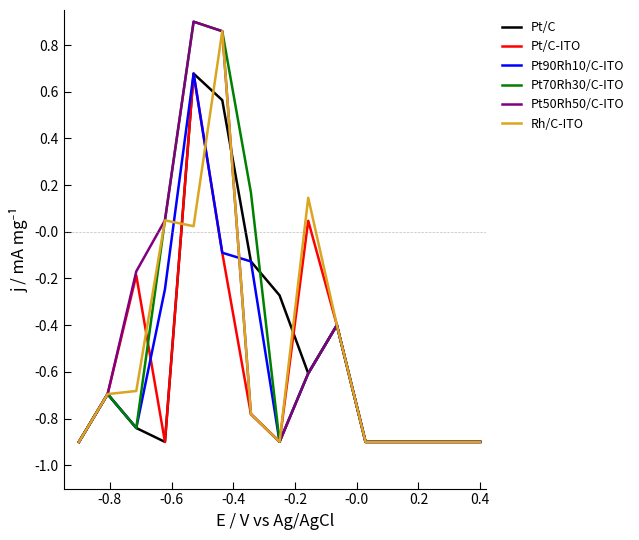

At how many categories does at least one series exceed 0?

5